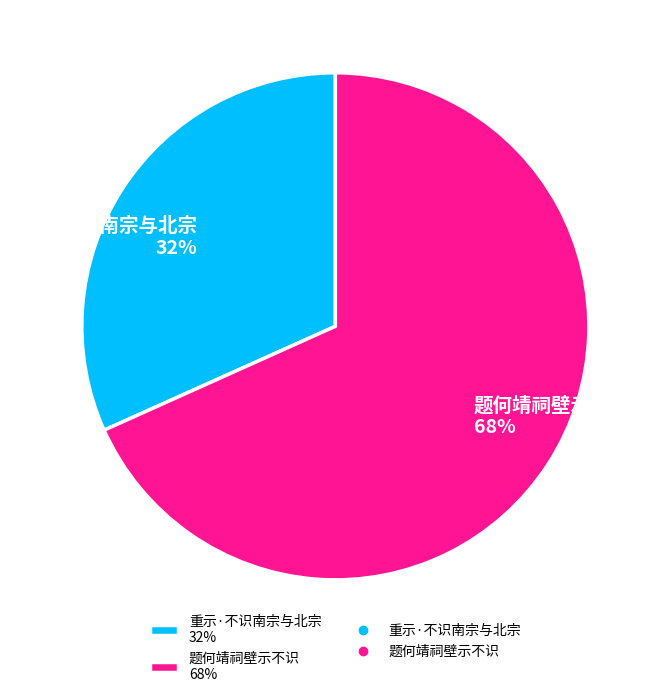

What percentage is the 题何靖祠壁示不识 68% slice, to the nearest percent?

68%